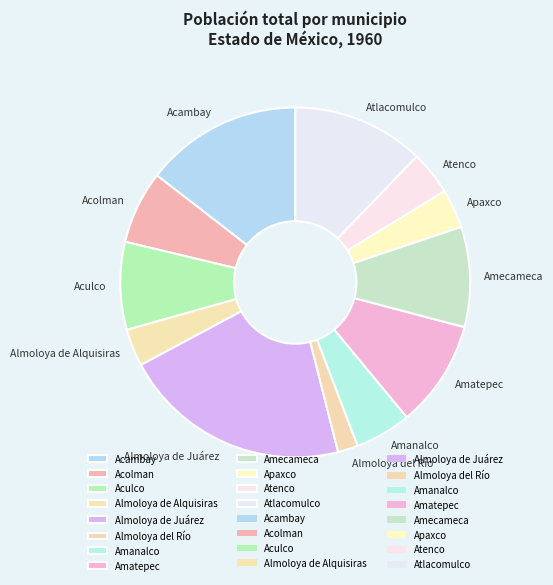

What is the largest slice in the pie chart?

Almoloya de Juárez